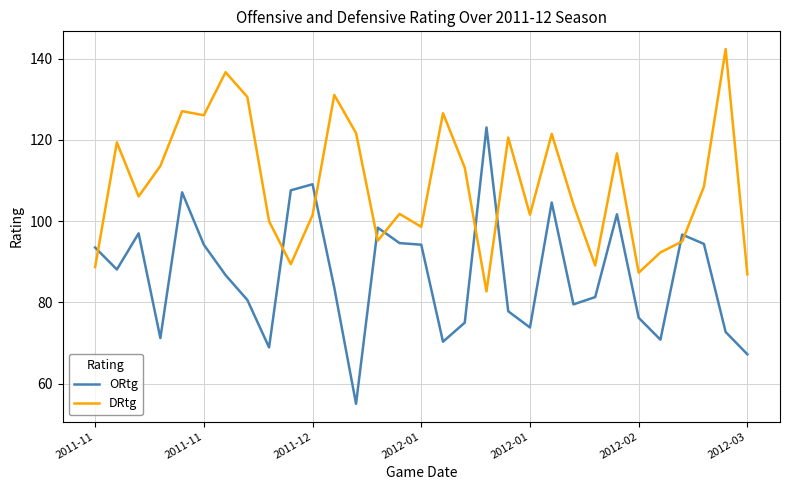

Which series ends up on top after the final intersection of ORtg and DRtg?

DRtg